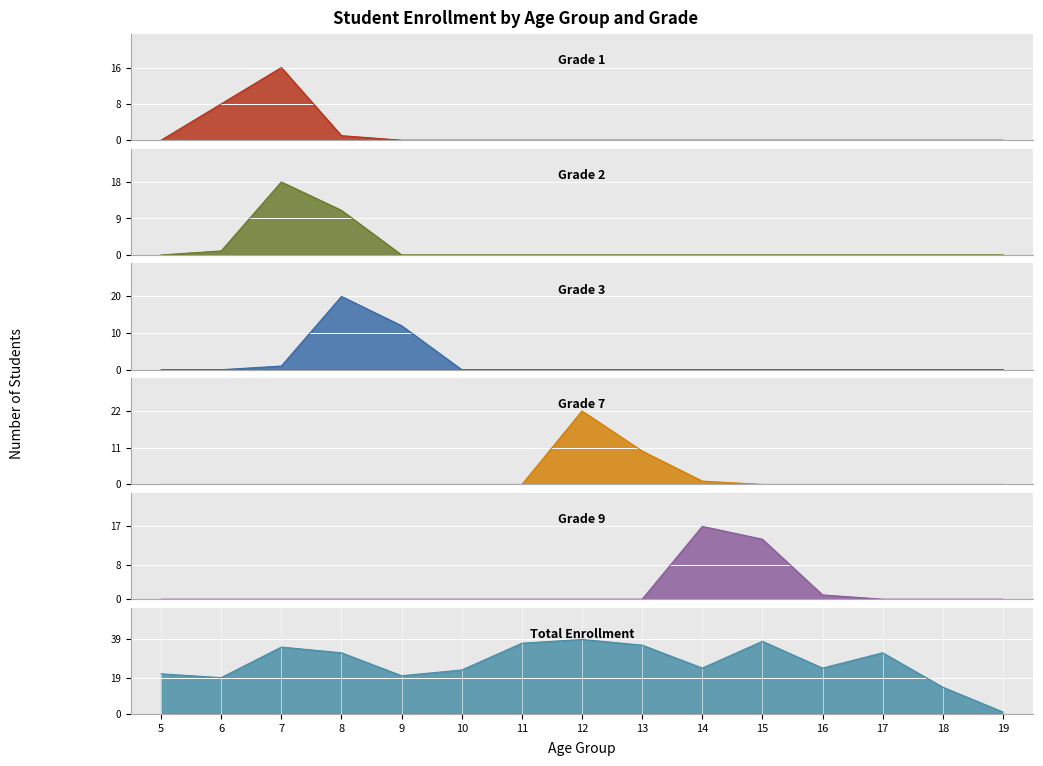

True or false: Grade 7 and Grade 1 intersect in this chart.

False